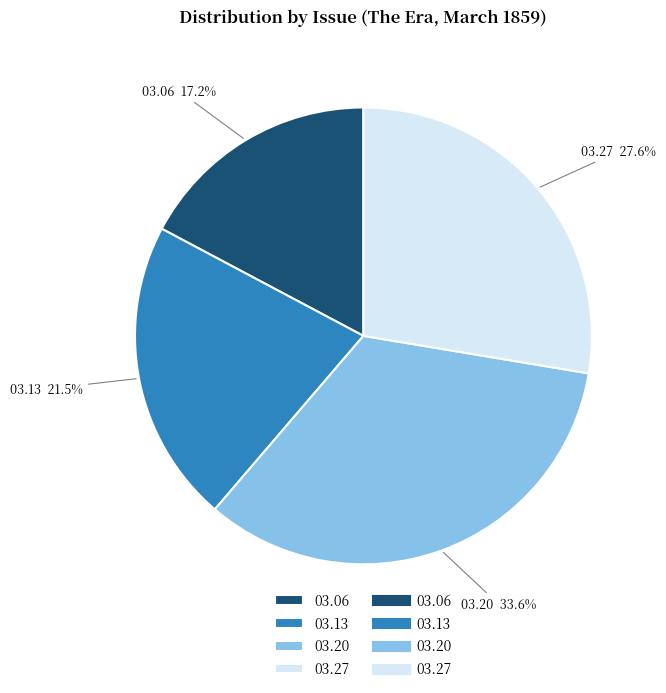

Is the sum of 03.06 and 03.20 greater than half?

Yes